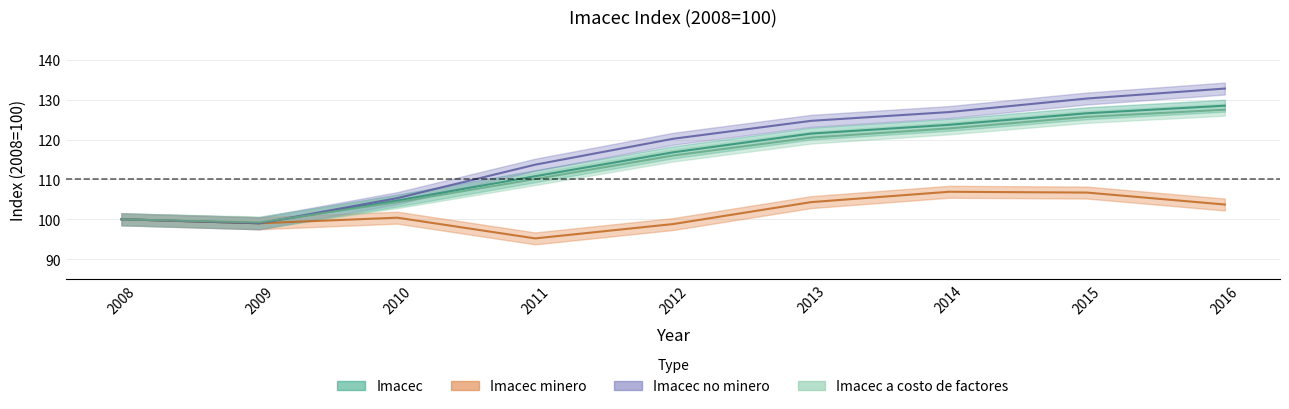

Which series has the largest range (max minus min)?

Imacec no minero